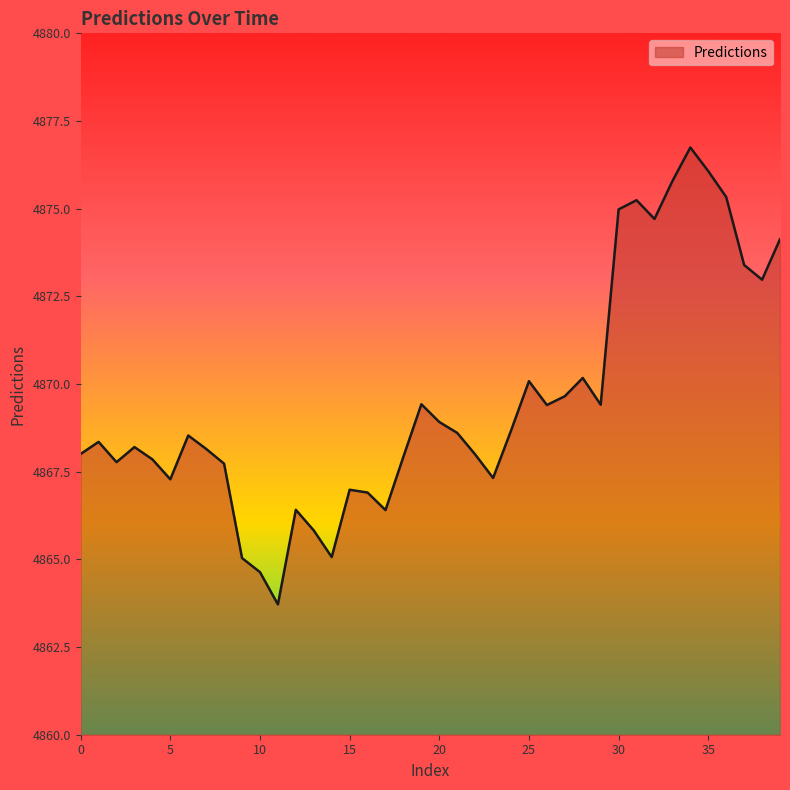

Count the number of categories in the chart.

40